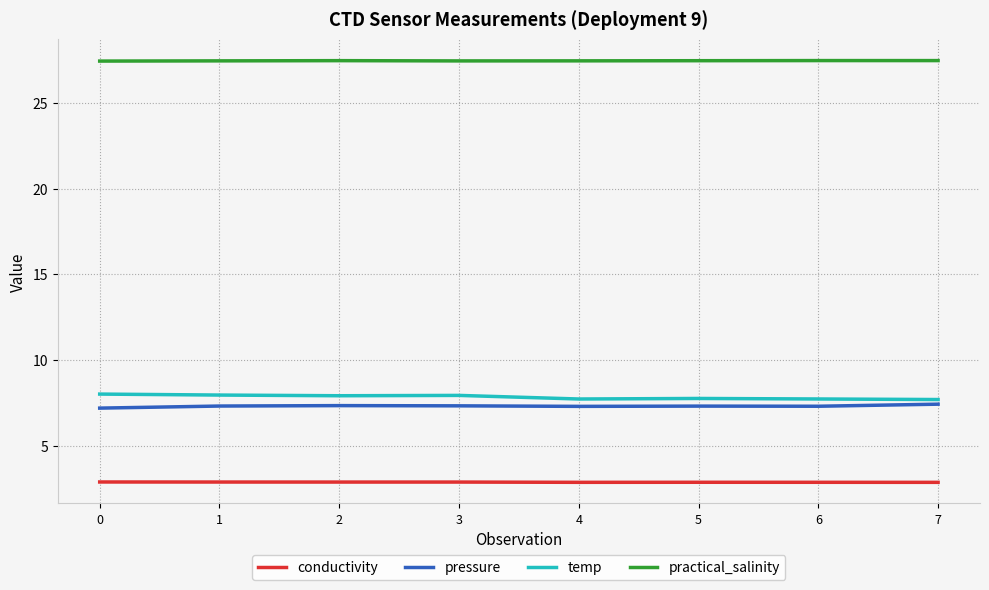

Is the value of conductivity at 6 greater than the value of practical_salinity at 4?

No